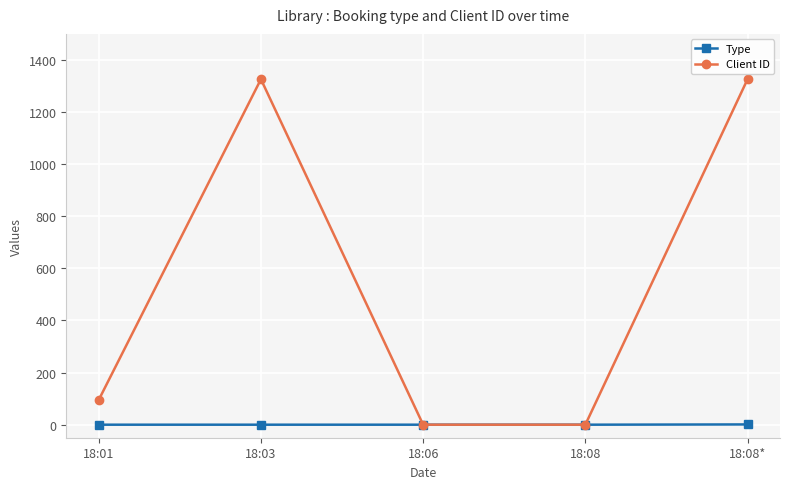

The value of Type at 18:08 is 0. True or false?

True